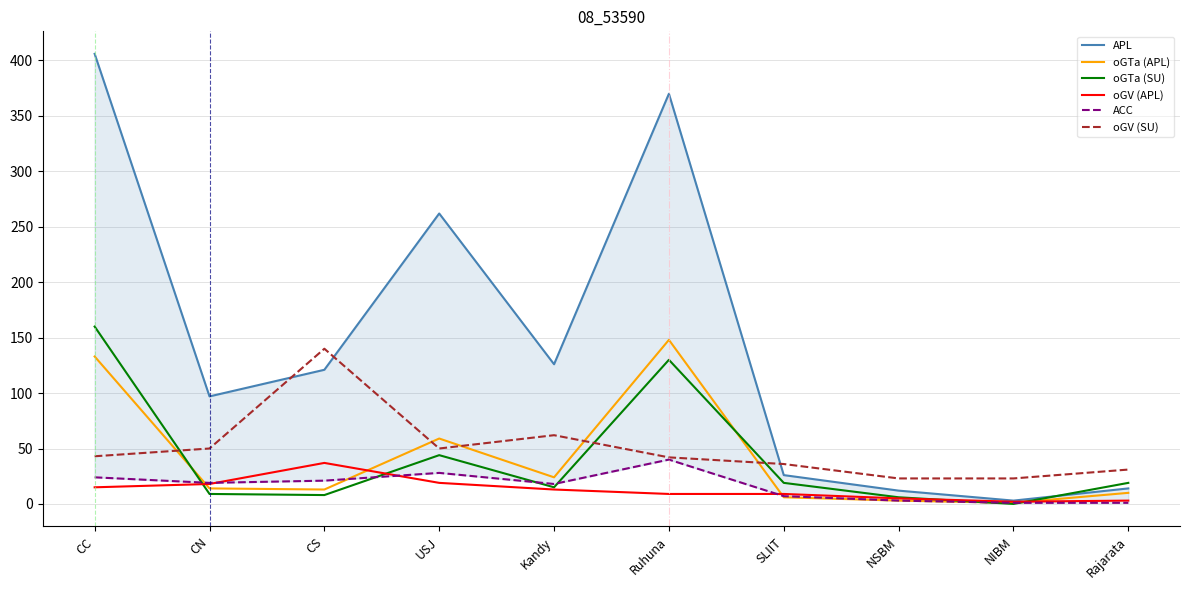

Which series changed the most between Kandy and NSBM?

APL